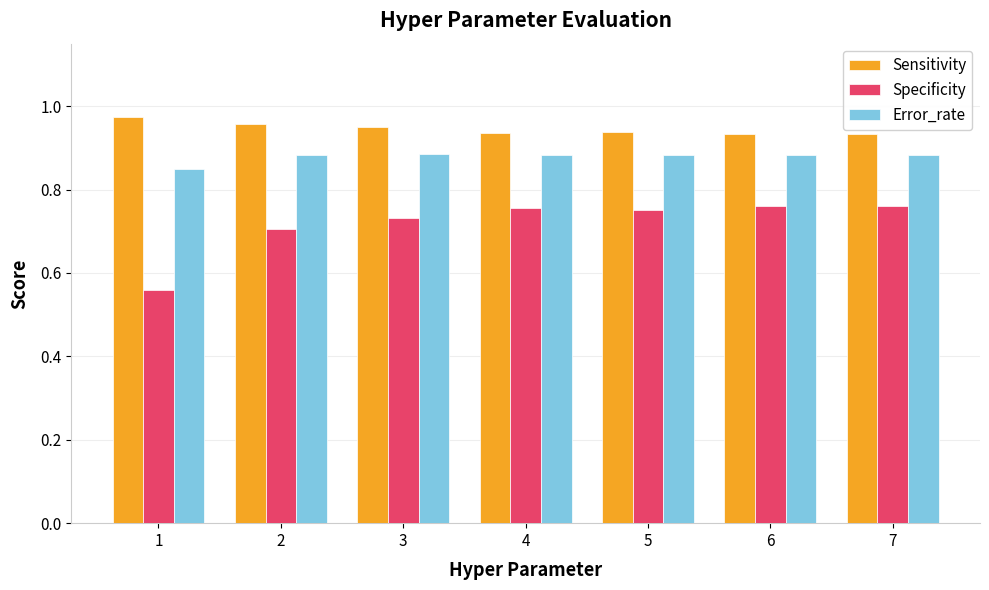

What is the difference between the maximum and minimum values in the Specificity series?

0.2